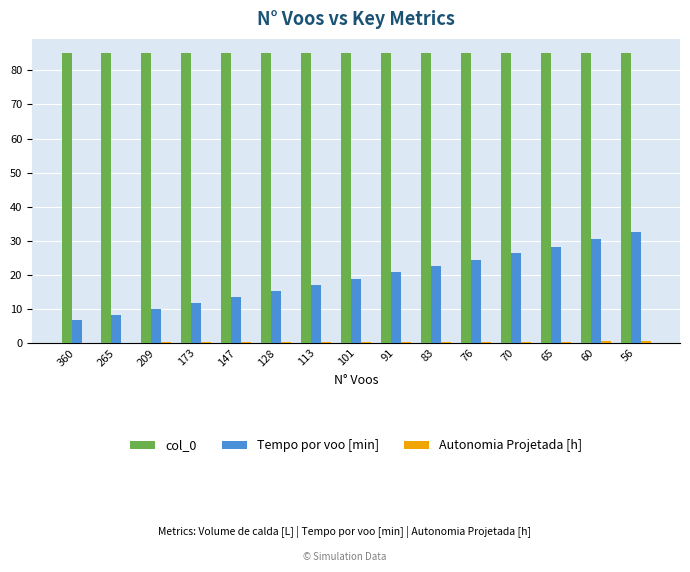

What is the maximum value shown in the chart?

85.0